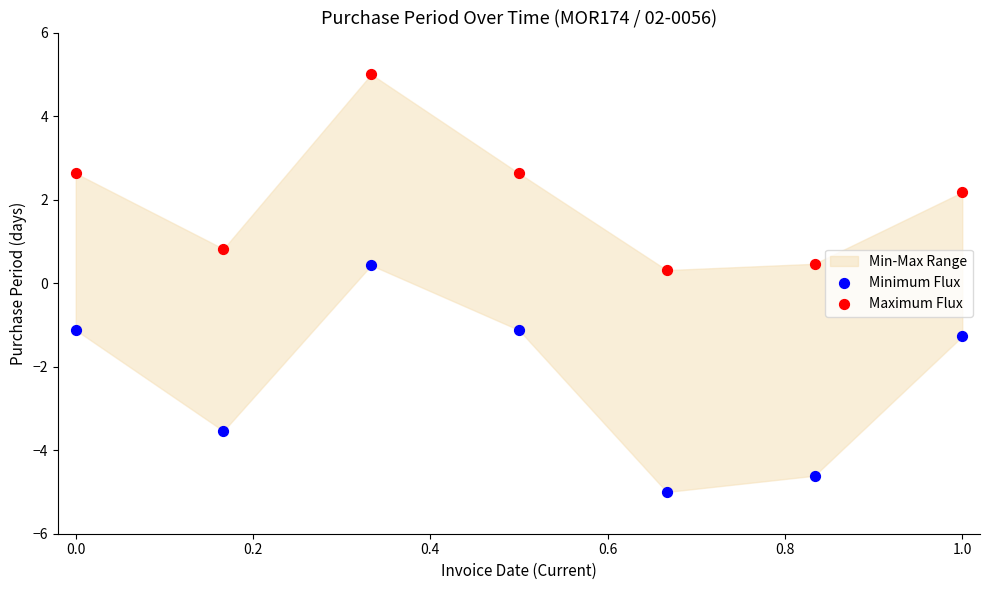

Which series has the largest Y range (max minus min)?

Minimum Flux